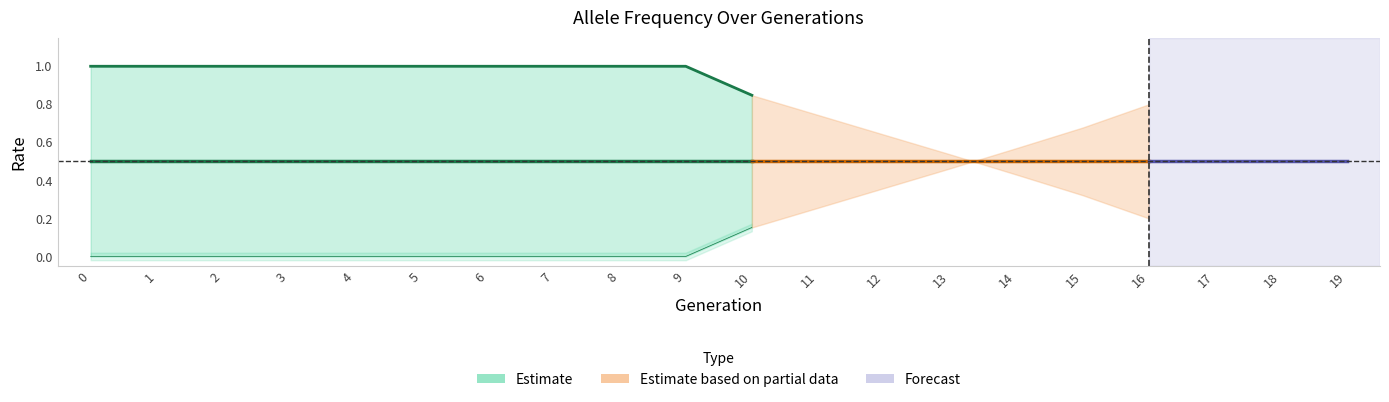

True or false: rate_has_drive has more than 0 points higher than both neighbors.

False